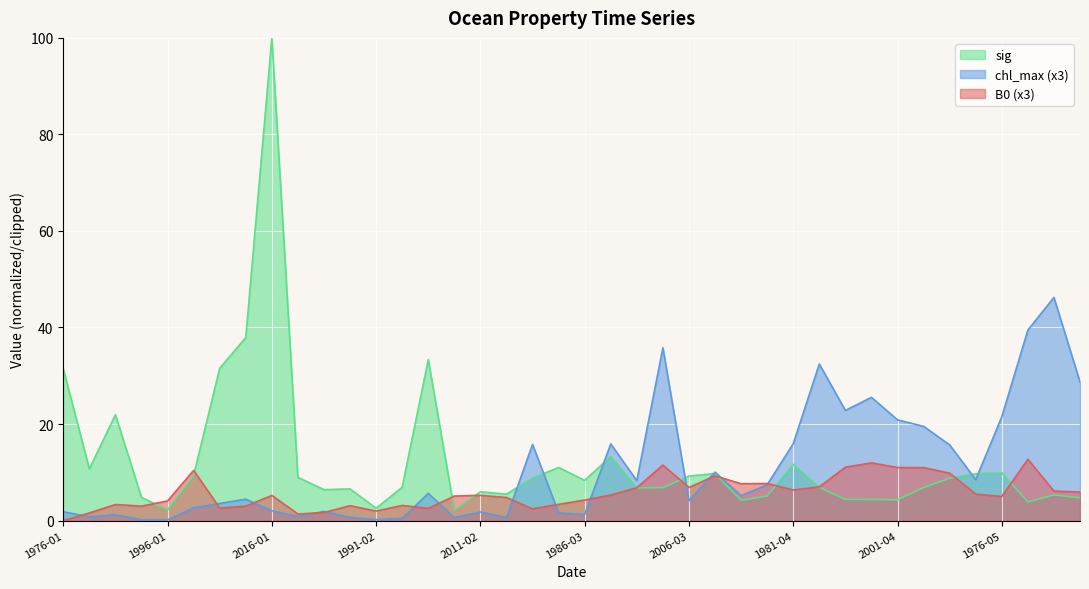

Which series changed the most between 1996-02 and 1981-04?

chl_max